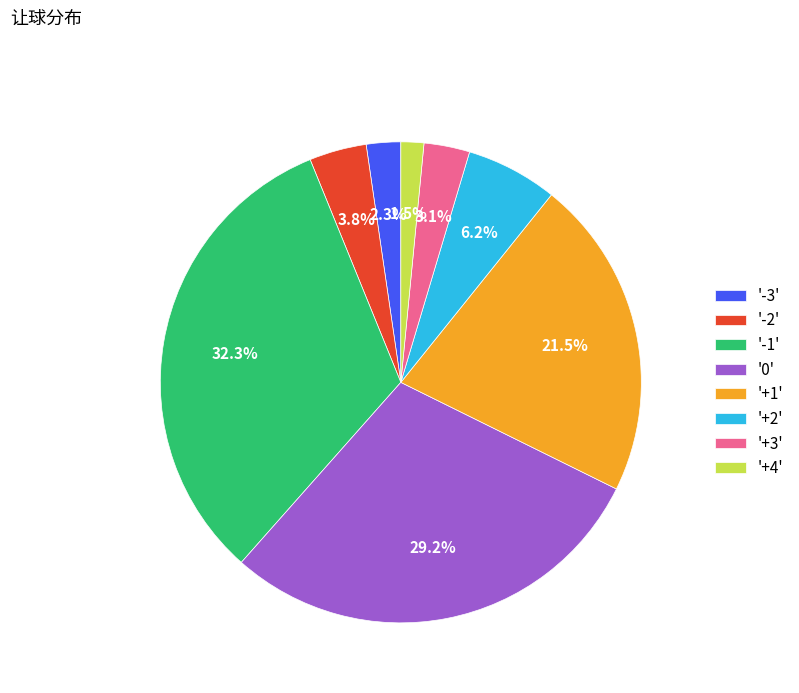

Which category has the biggest portion of the pie?

'-1'